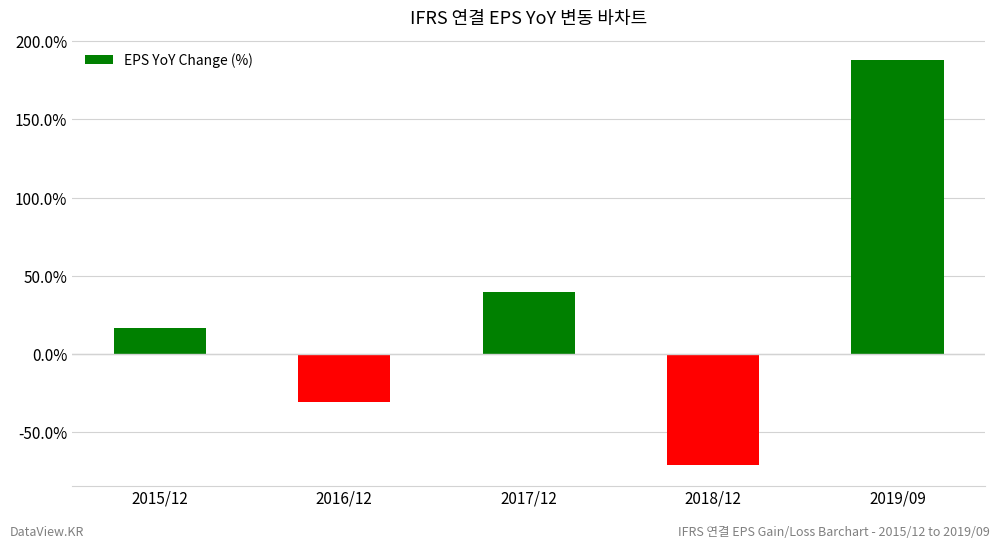

Is it true that the value at 2015/12 is 4.8?

False